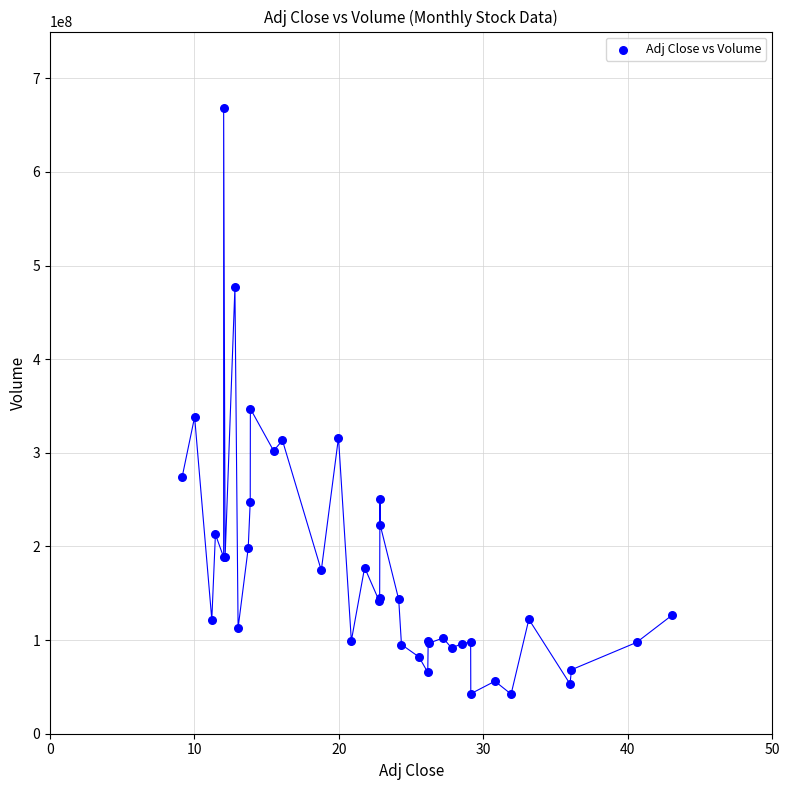

What Y value in the scatter plot is closest to 355383712?

347156104